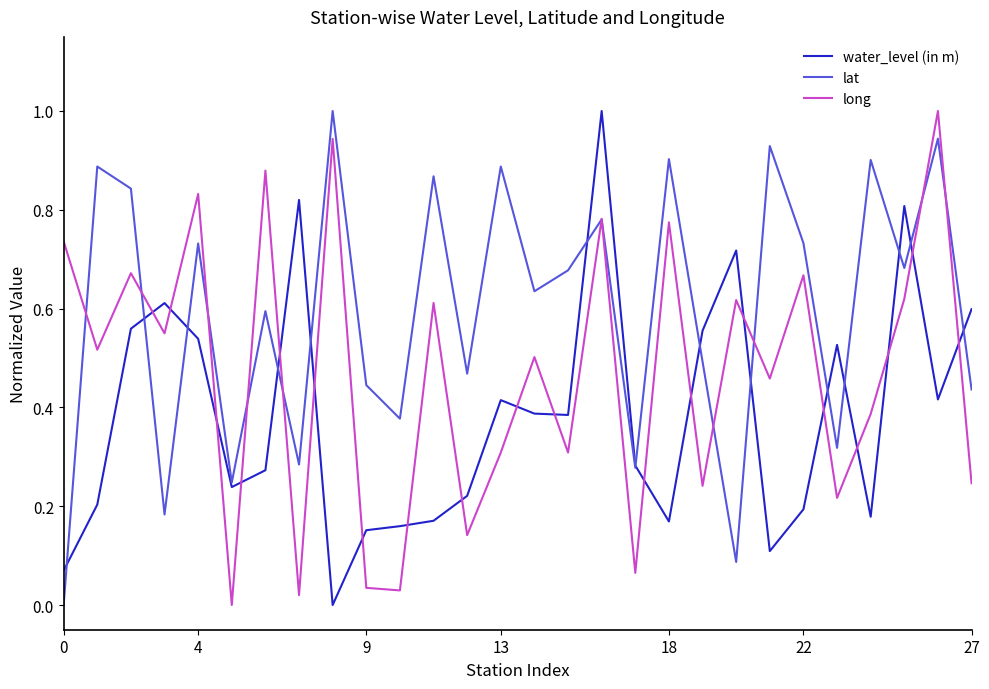

List the series in order of their overall mean, highest first.

lat, long, water_level (in m)